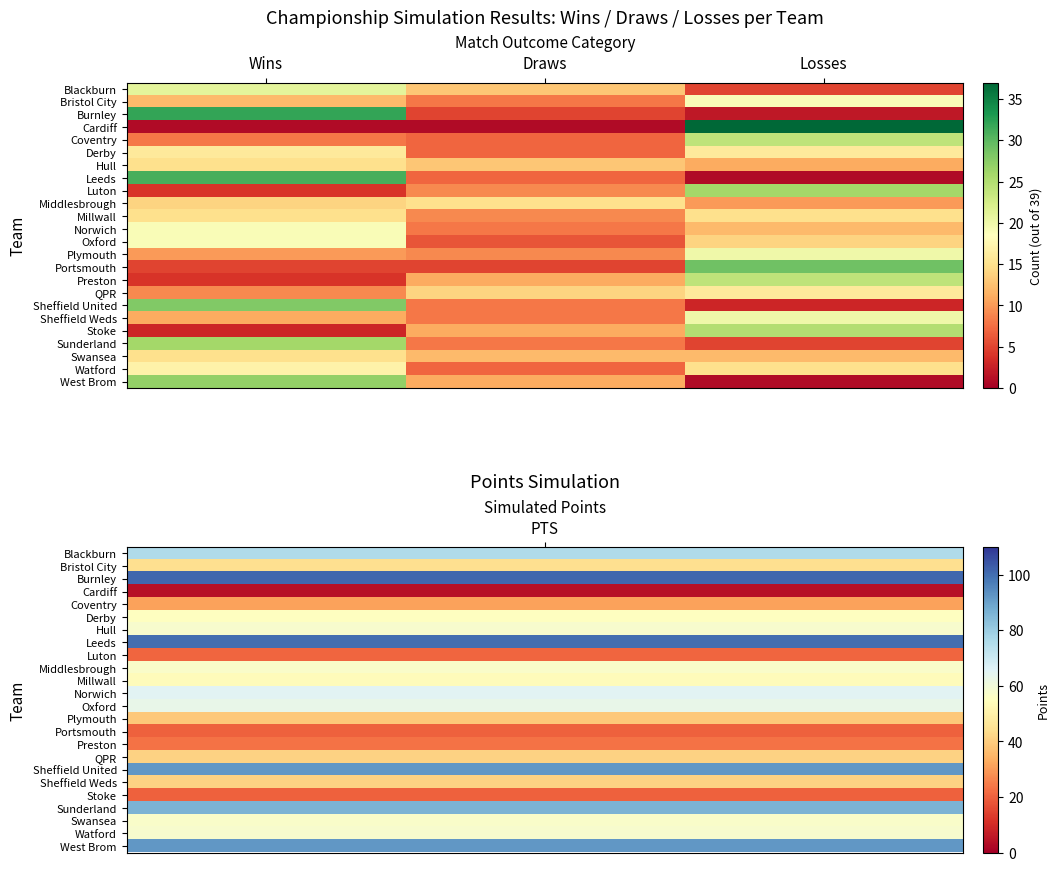

Reading left to right, extract all data points from this chart.

Blackburn: Wins=21	Draws=13	Losses=5
Bristol City: Wins=12	Draws=8	Losses=19
Burnley: Wins=32	Draws=5	Losses=2
Cardiff: Wins=1	Draws=1	Losses=37
Coventry: Wins=8	Draws=7	Losses=24
Derby: Wins=16	Draws=7	Losses=16
Hull: Wins=15	Draws=13	Losses=11
Leeds: Wins=31	Draws=7	Losses=1
Luton: Wins=4	Draws=9	Losses=26
Middlesbrough: Wins=14	Draws=15	Losses=10
Millwall: Wins=15	Draws=9	Losses=15
Norwich: Wins=19	Draws=8	Losses=12
Oxford: Wins=19	Draws=6	Losses=14
Plymouth: Wins=10	Draws=9	Losses=20
Portsmouth: Wins=5	Draws=5	Losses=29
Preston: Wins=4	Draws=11	Losses=24
QPR: Wins=9	Draws=14	Losses=16
Sheffield United: Wins=28	Draws=8	Losses=3
Sheffield Weds: Wins=11	Draws=8	Losses=20
Stoke: Wins=3	Draws=11	Losses=25
Sunderland: Wins=26	Draws=8	Losses=5
Swansea: Wins=15	Draws=12	Losses=12
Watford: Wins=17	Draws=7	Losses=15
West Brom: Wins=27	Draws=11	Losses=1